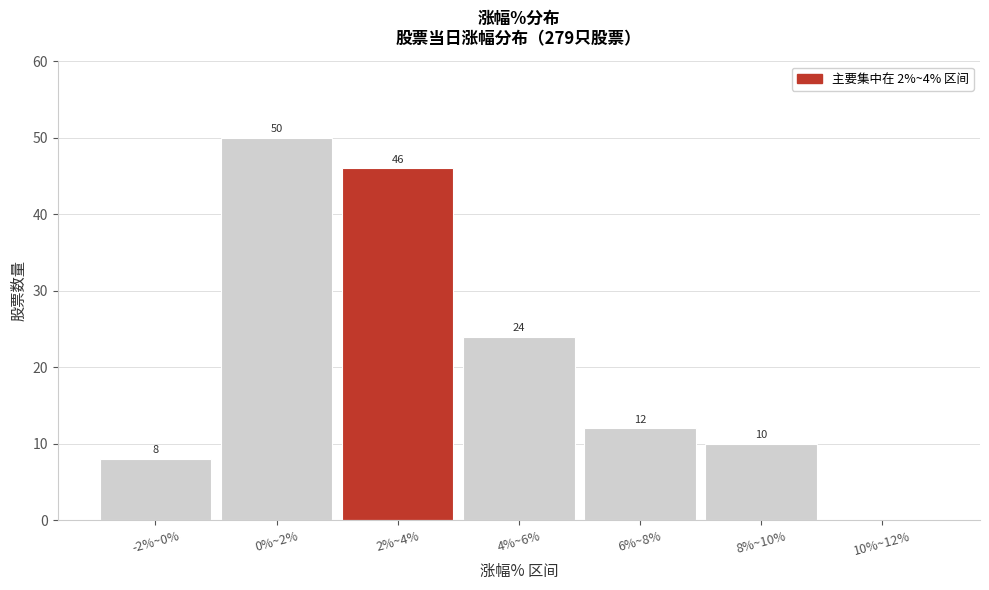

Reading left to right, extract all data points from this chart.

-2%~0%=8	0%~2%=50	2%~4%=46	4%~6%=24	6%~8%=12	8%~10%=10	10%~12%=0